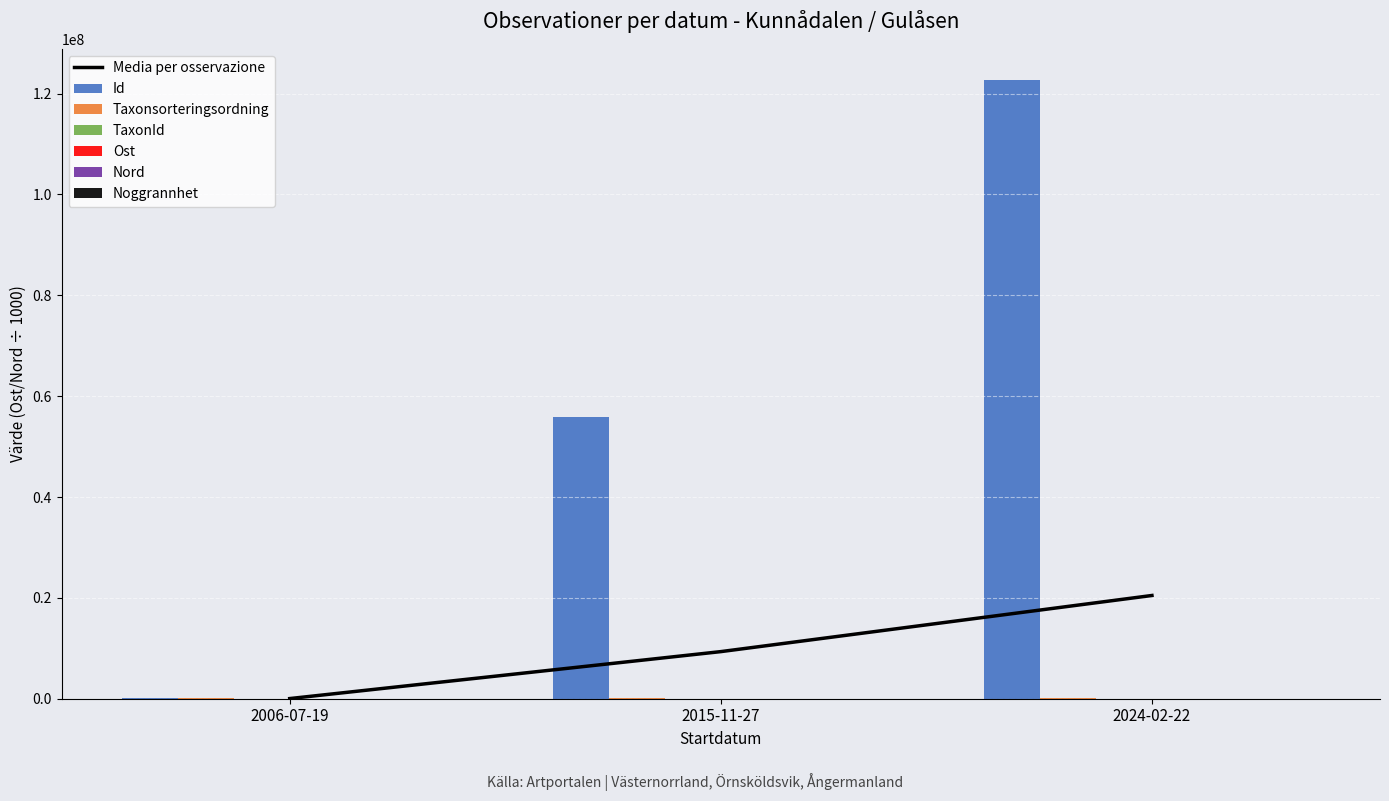

What is the difference between the maximum and minimum values in the Taxonsorteringsordning series?

13801.0